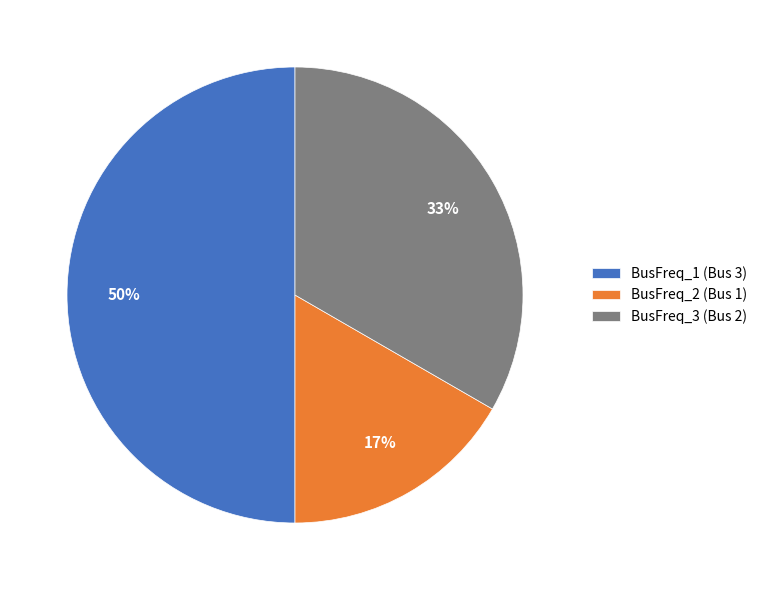

Is BusFreq_2 (Bus 1) the majority of the pie?

No